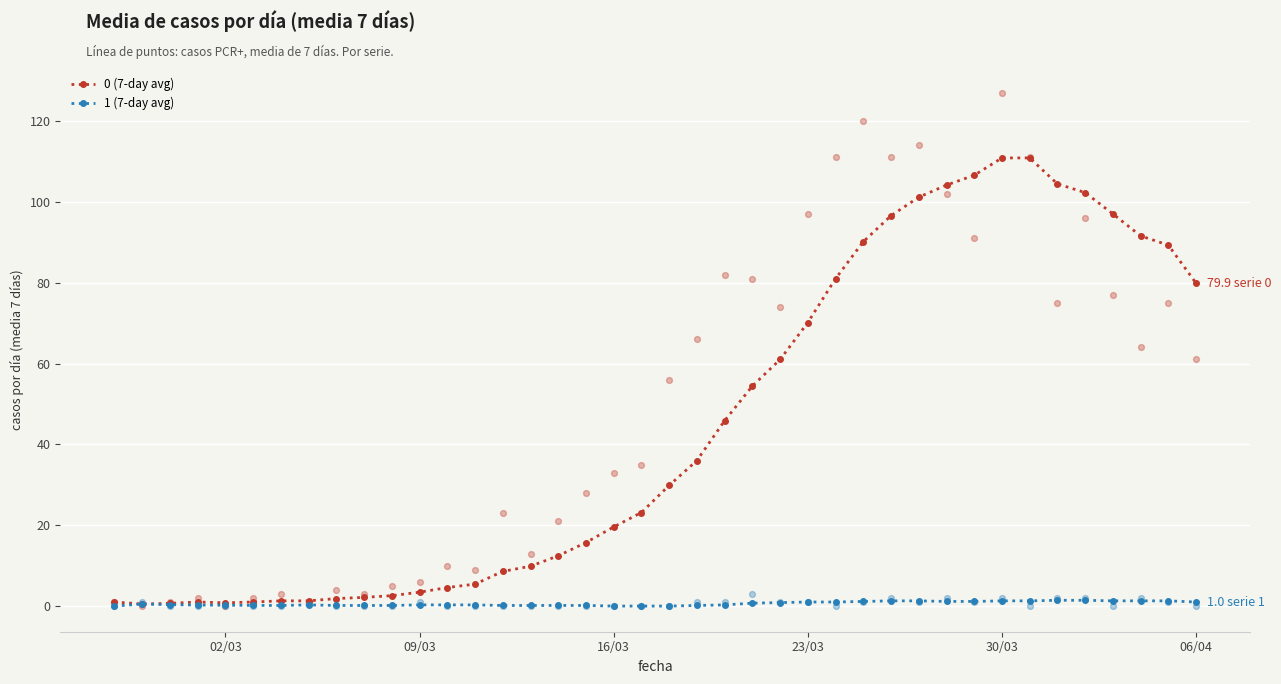

Which series contains the highest Y value?

0 (7-day avg)